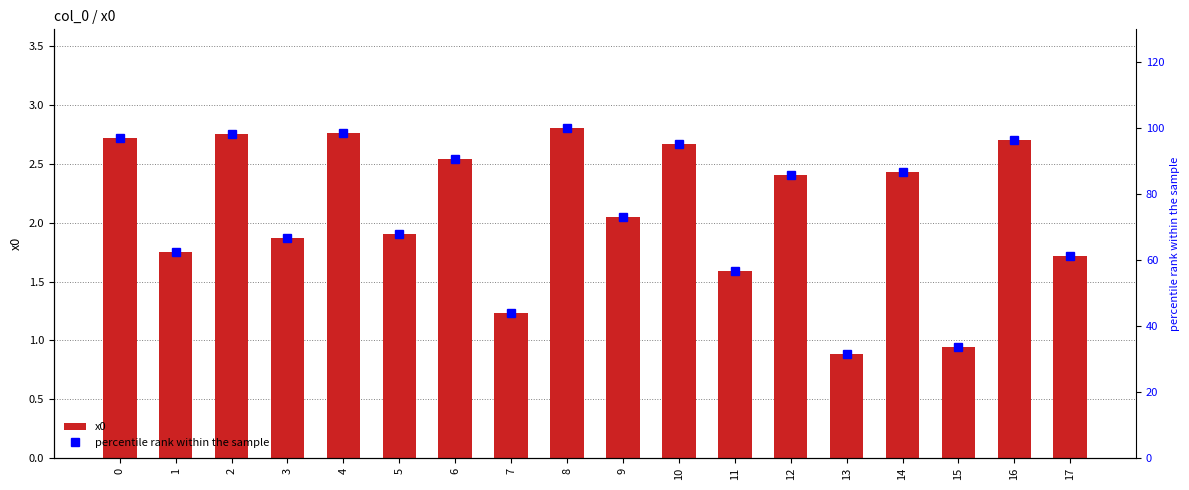

What is the lowest value of the x0 series?

0.9